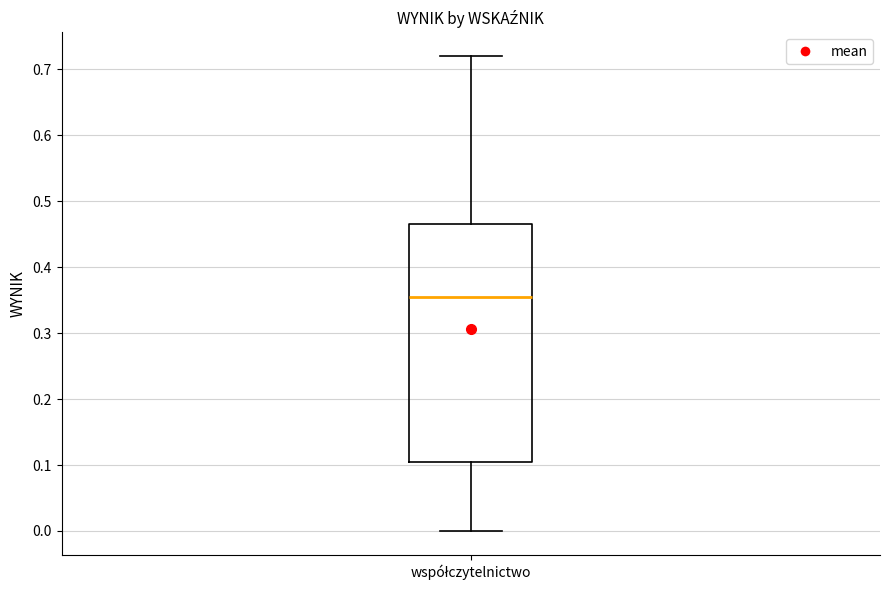

Transcribe this box plot: give where the median line is, the range the box spans, and where the two whiskers end, as read against the y-axis. The values are not printed on the chart, so give them approximately, as read against the axis.

median 0.36, box 0.11 to 0.47, whiskers 0.00 to 0.72